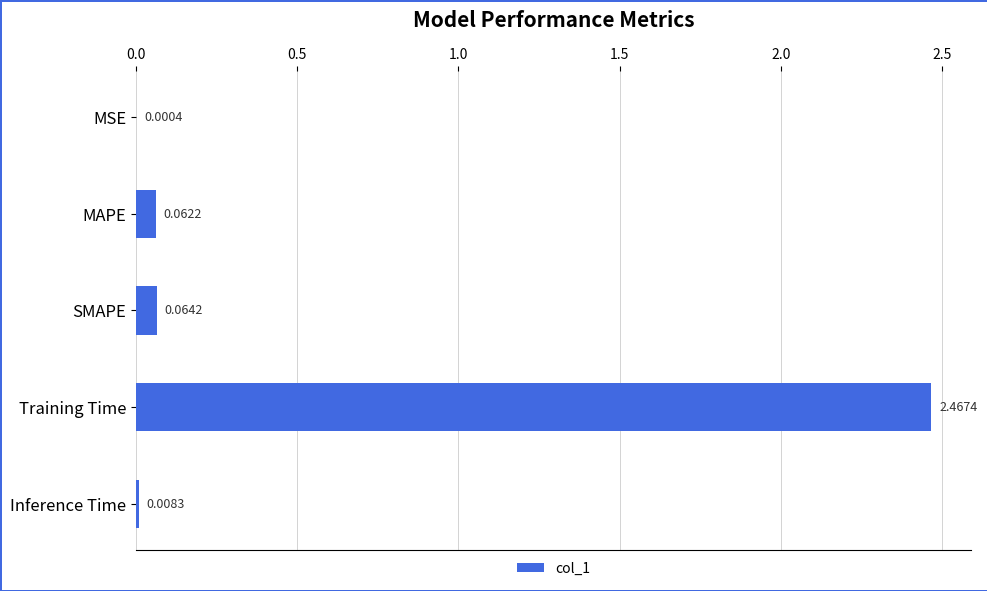

How many categories are shown in the chart?

5